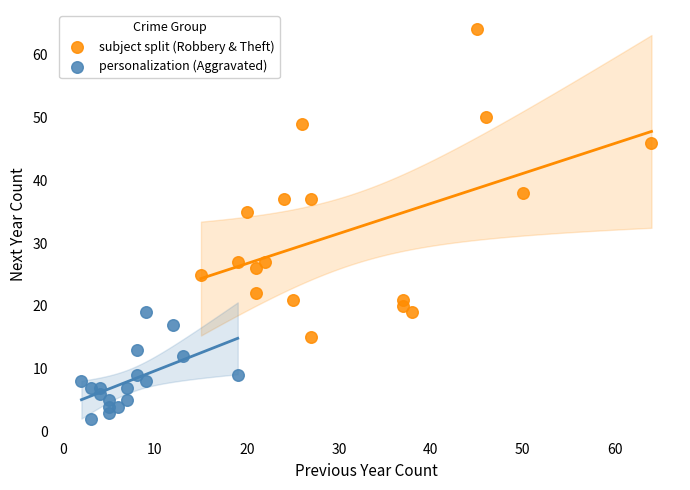

Which series has the widest spread of Y values?

subject split (Robbery & Theft)